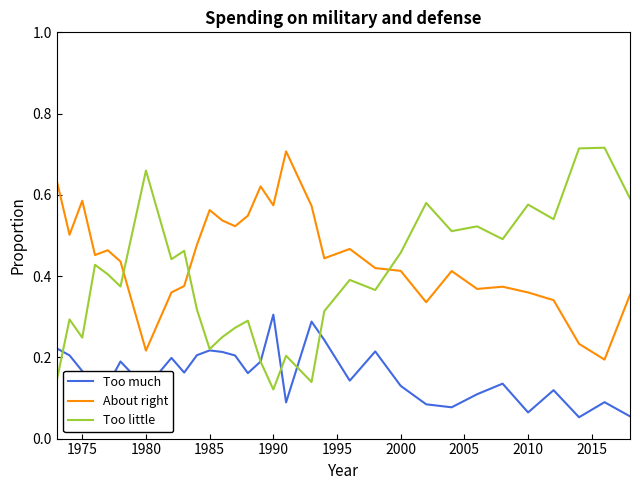

Which series has the largest range (max minus min)?

Too little